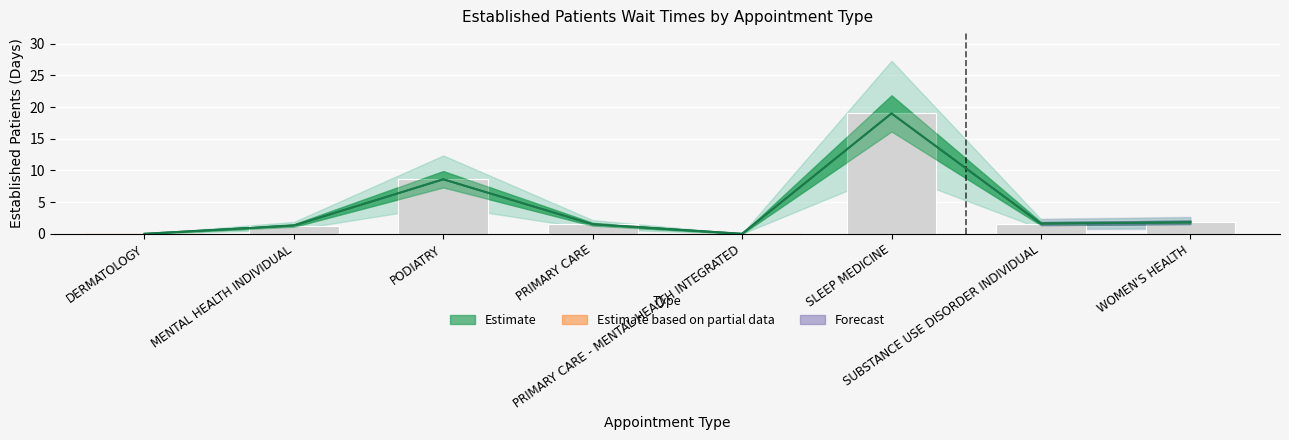

What is the change in value from DERMATOLOGY to SUBSTANCE USE DISORDER INDIVIDUAL?

+1.6